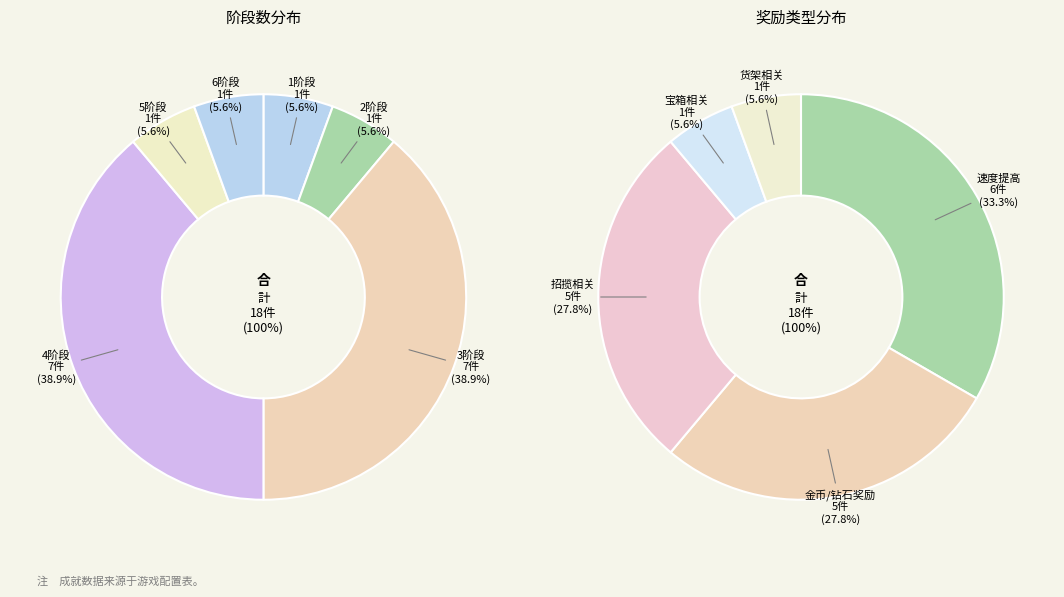

The Ach_Name011 slice represents 15% of the pie. True or false?

False